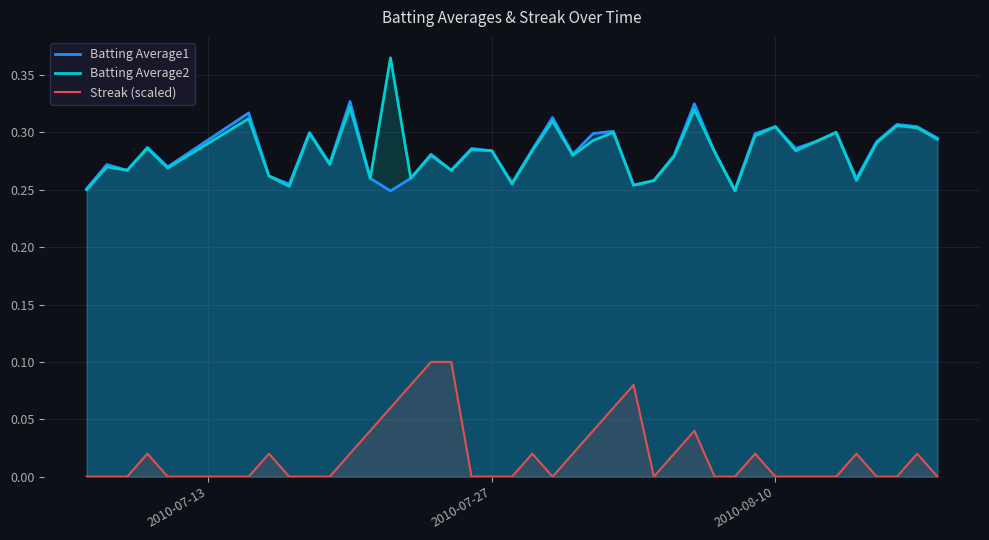

List the series in order of their peak value, lowest first.

Streak (scaled), Batting Average1, Batting Average2